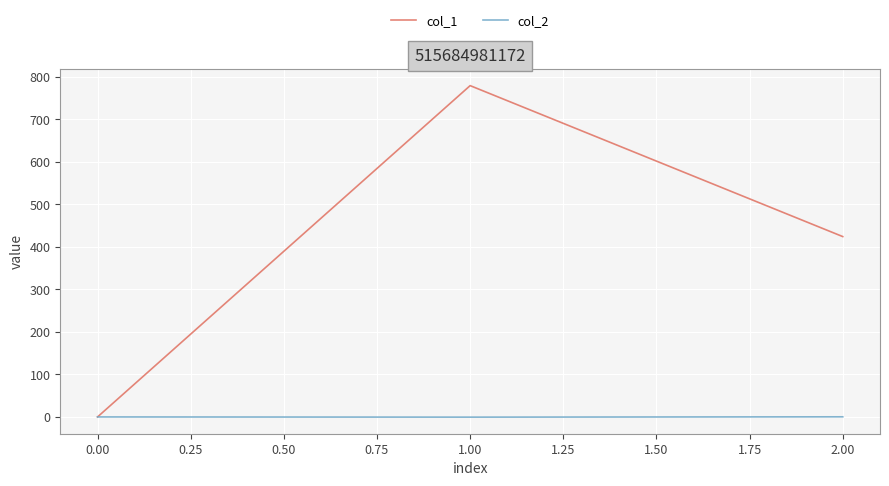

Rank the series by their maximum value, from lowest to highest.

col_2, col_1